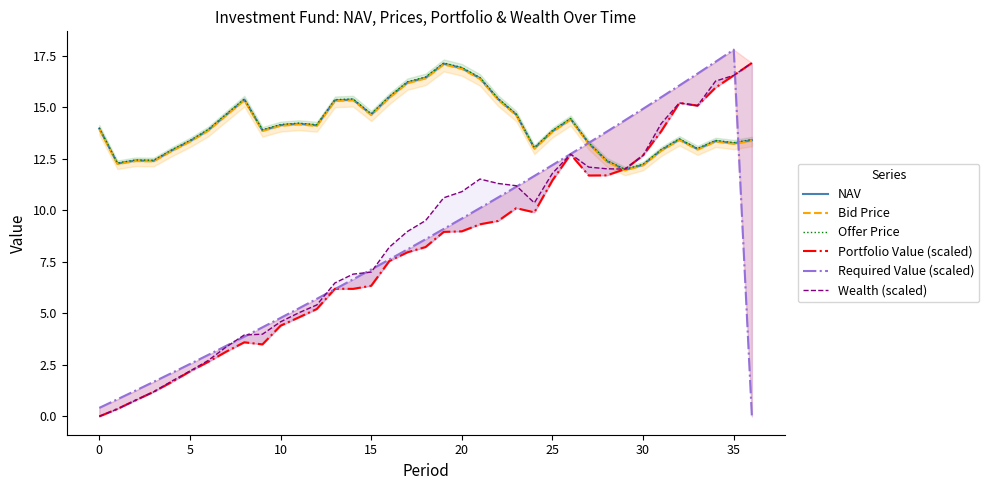

The NAV series shows 6.7 at 0. True or false?

False